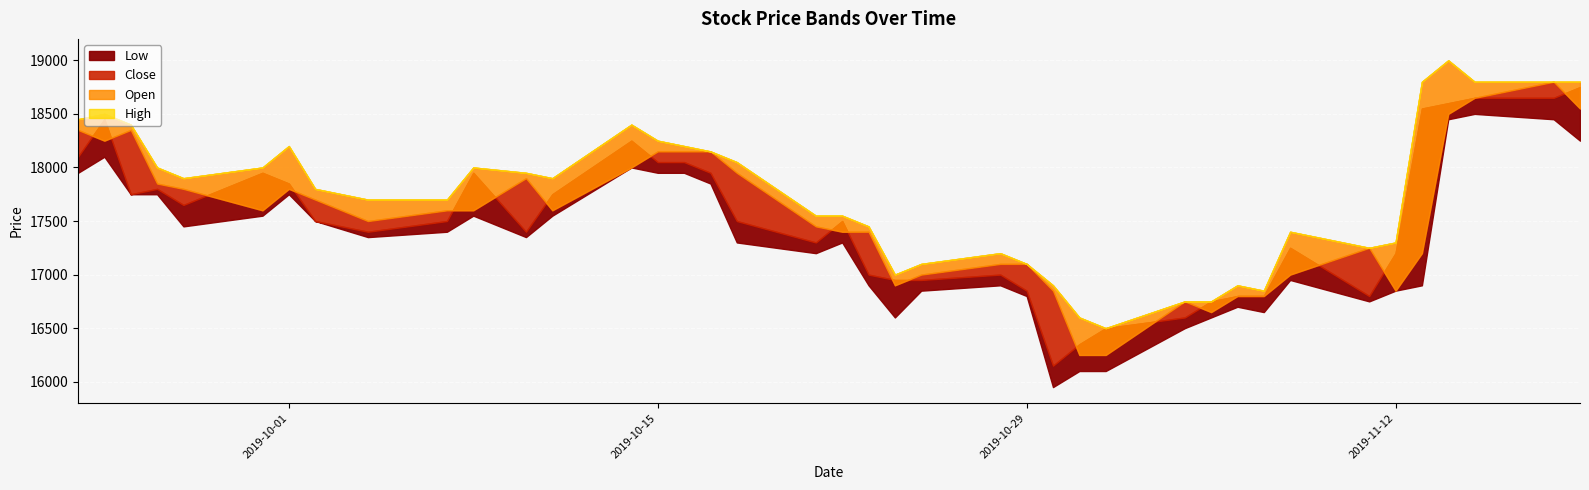

At which category is the sum across all series the highest?

38